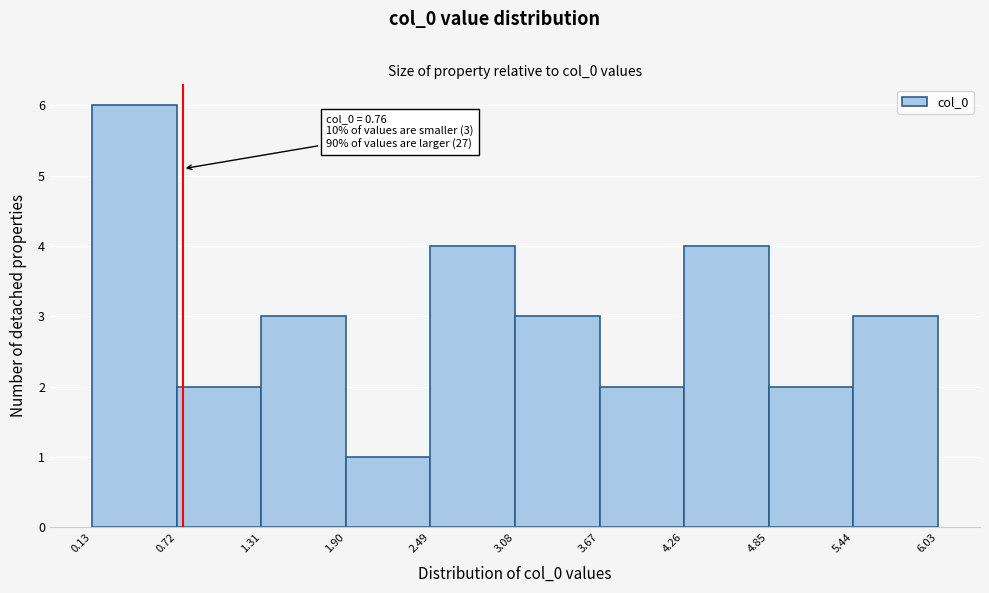

Over which range of the x-axis is the bar tallest?

0.13 to 0.72